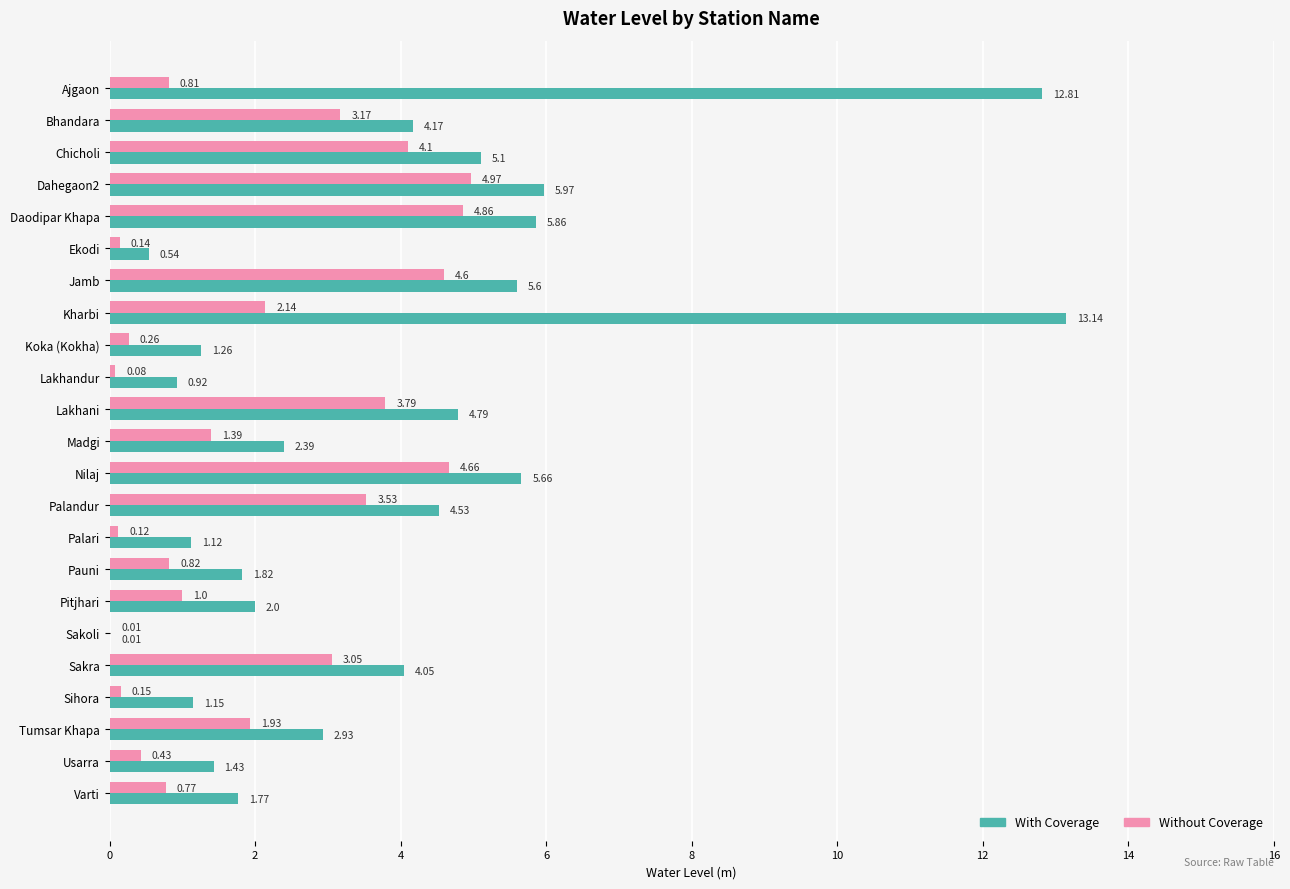

Is the value of Without Coverage at Palandur greater than the value of With Coverage at Varti?

Yes